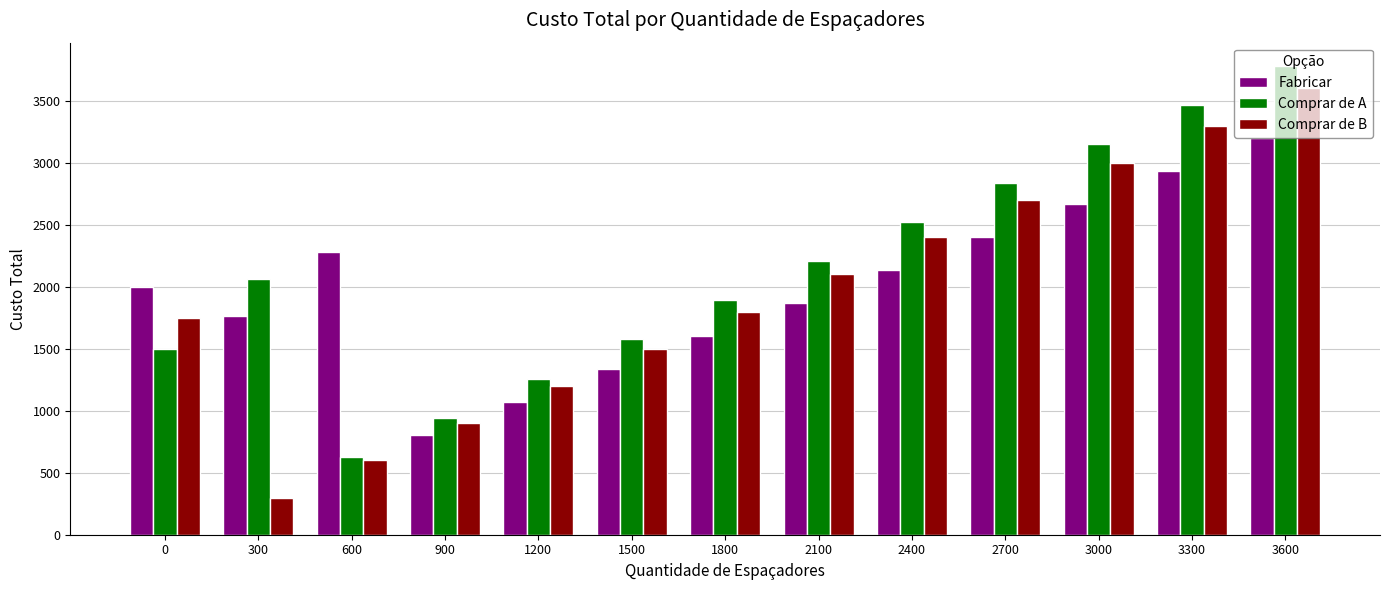

Are the bars grouped side by side (vs. stacked)?

Yes